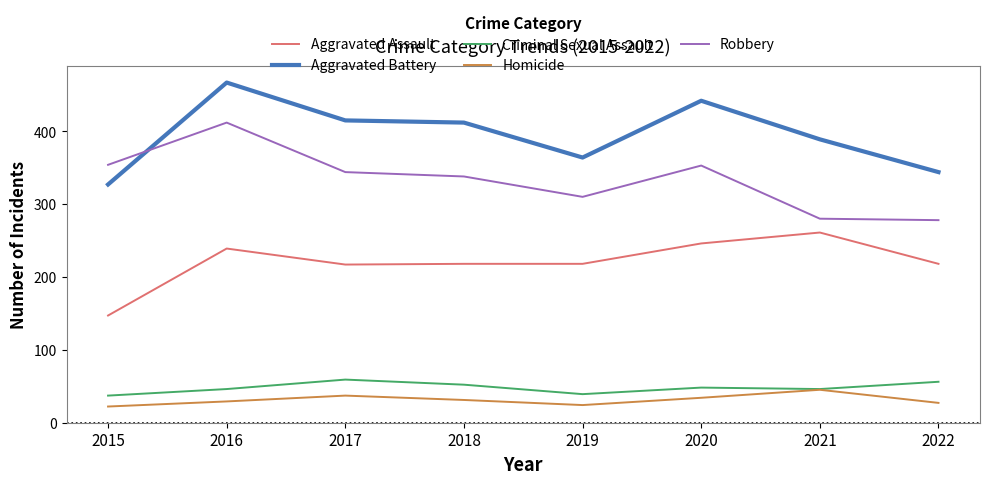

The value of Criminal Sexual Assault at 2021 is 46. True or false?

True